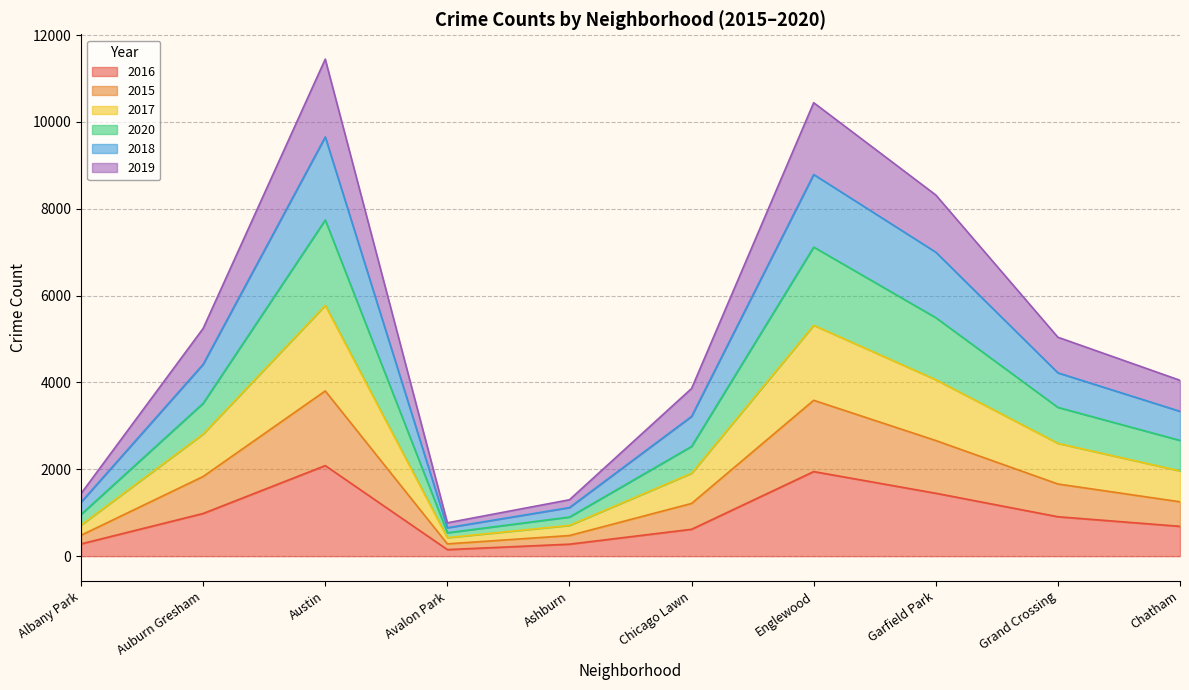

Which series has the widest spread of values?

2017